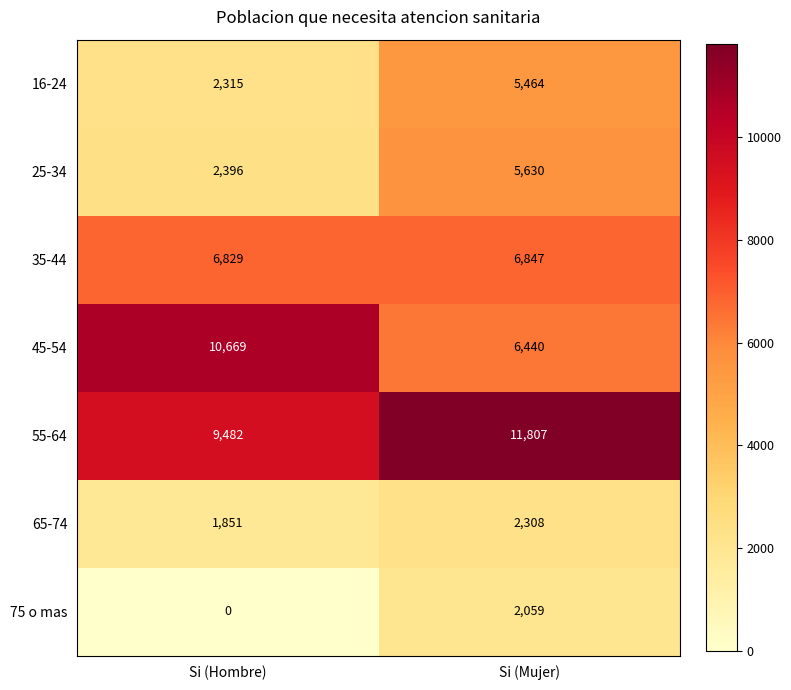

What is the sum of all 35-44 values?

13676